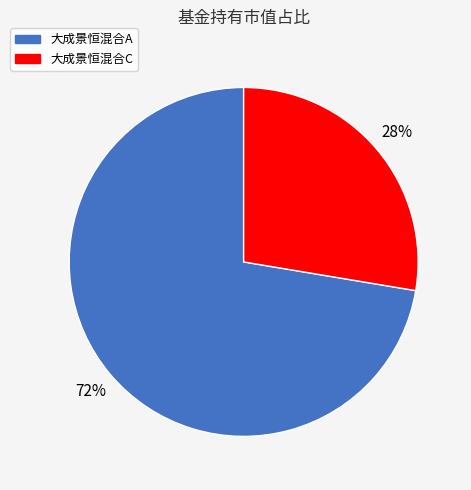

How many segments does this pie chart have?

2